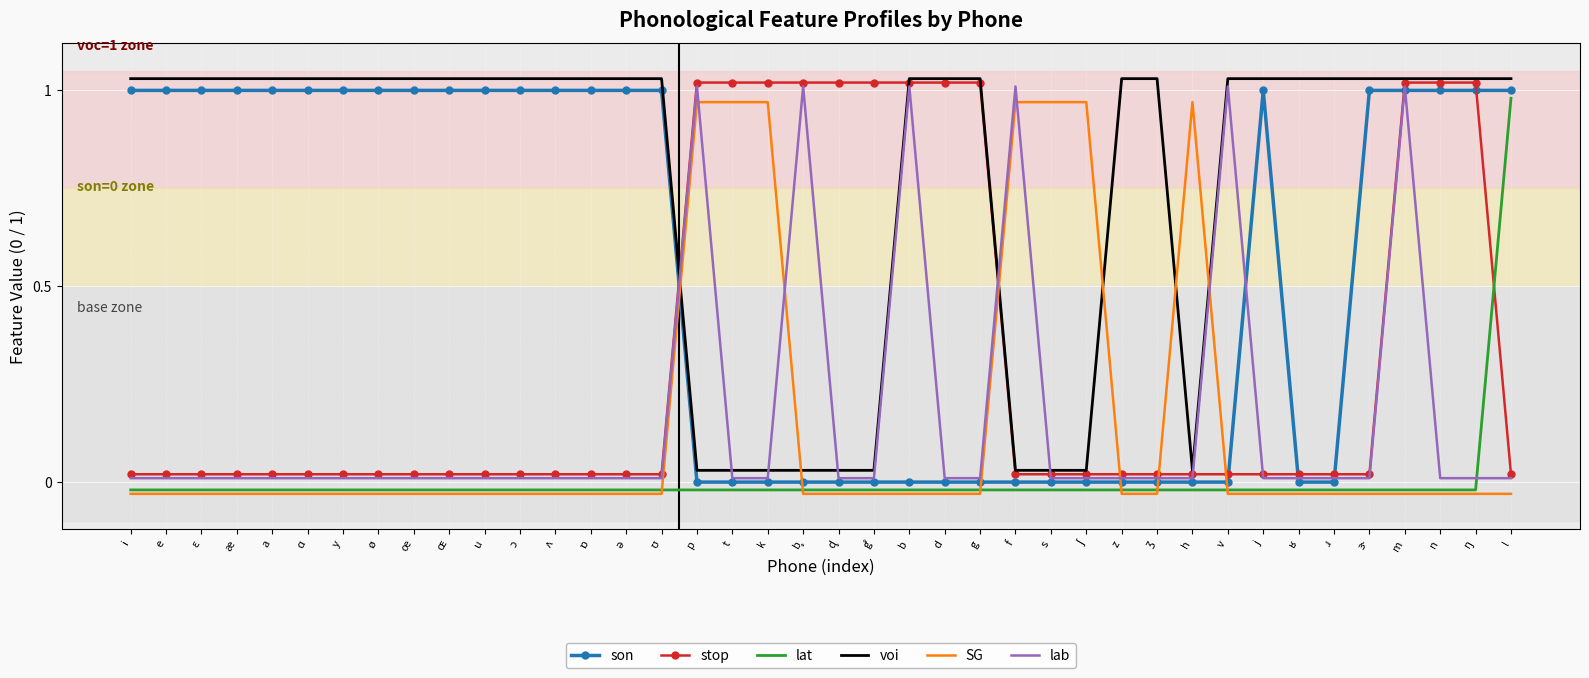

The value of voi at e is 1.0. True or false?

True